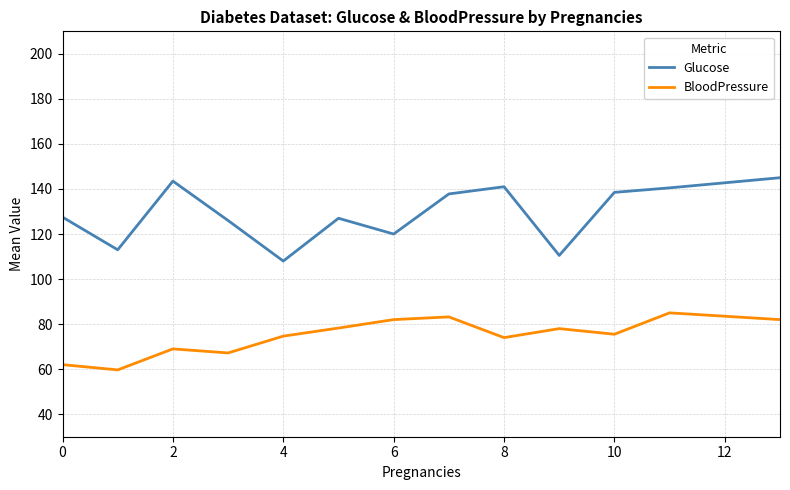

List the series in order of their peak value, lowest first.

BloodPressure, Glucose